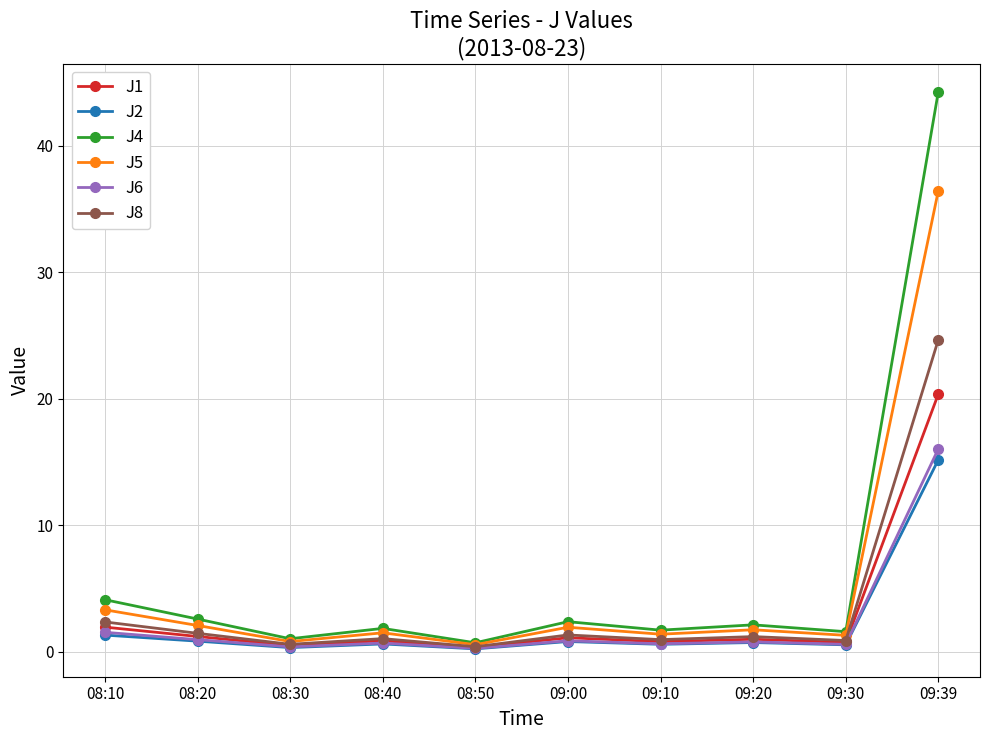

What value does the J5 series have at 09:00?

1.9